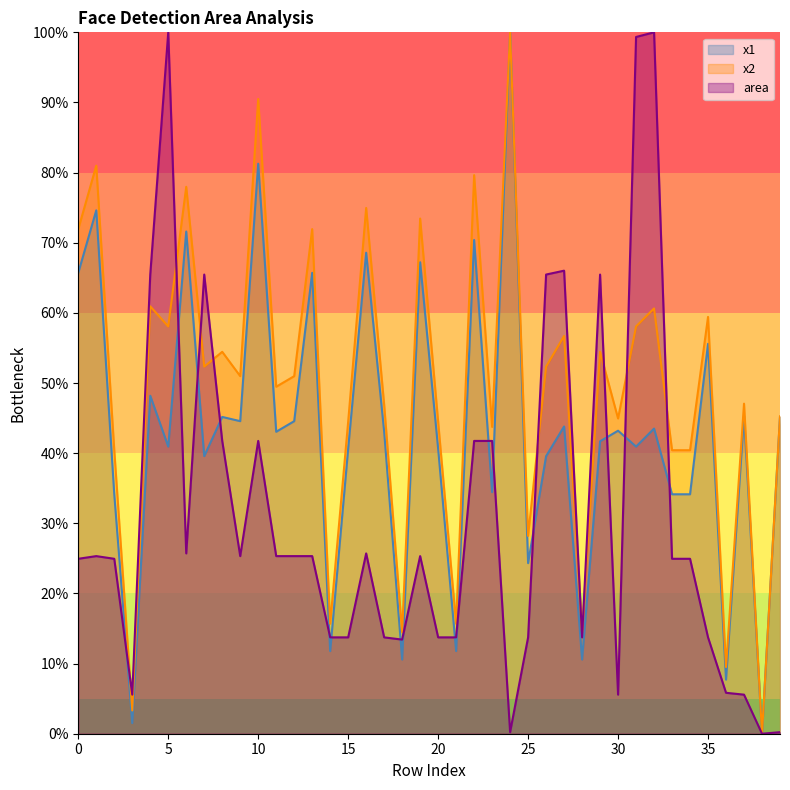

Where is area nearest to the value 50?

8